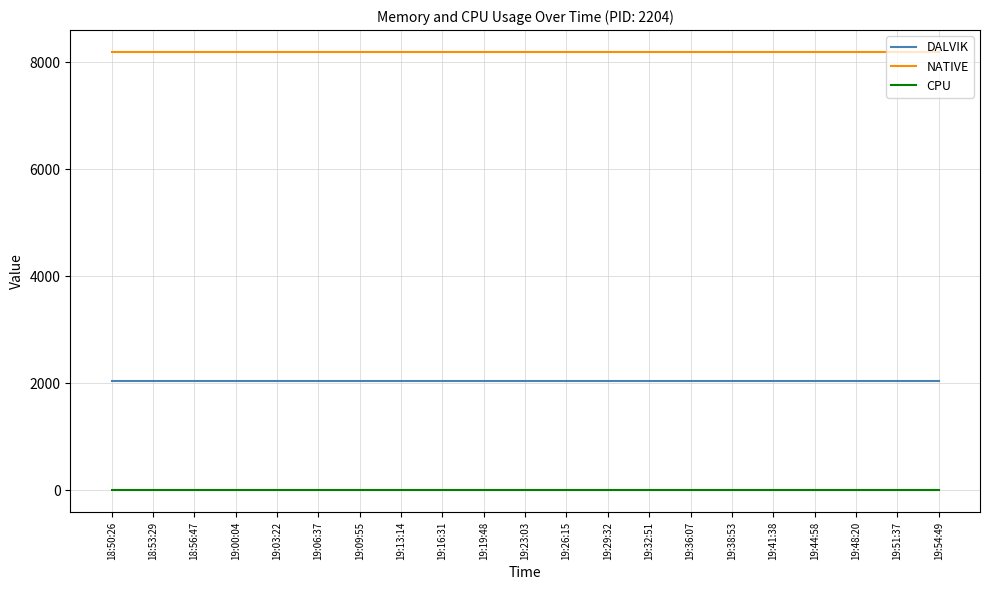

What is the highest value of the NATIVE series?

8192